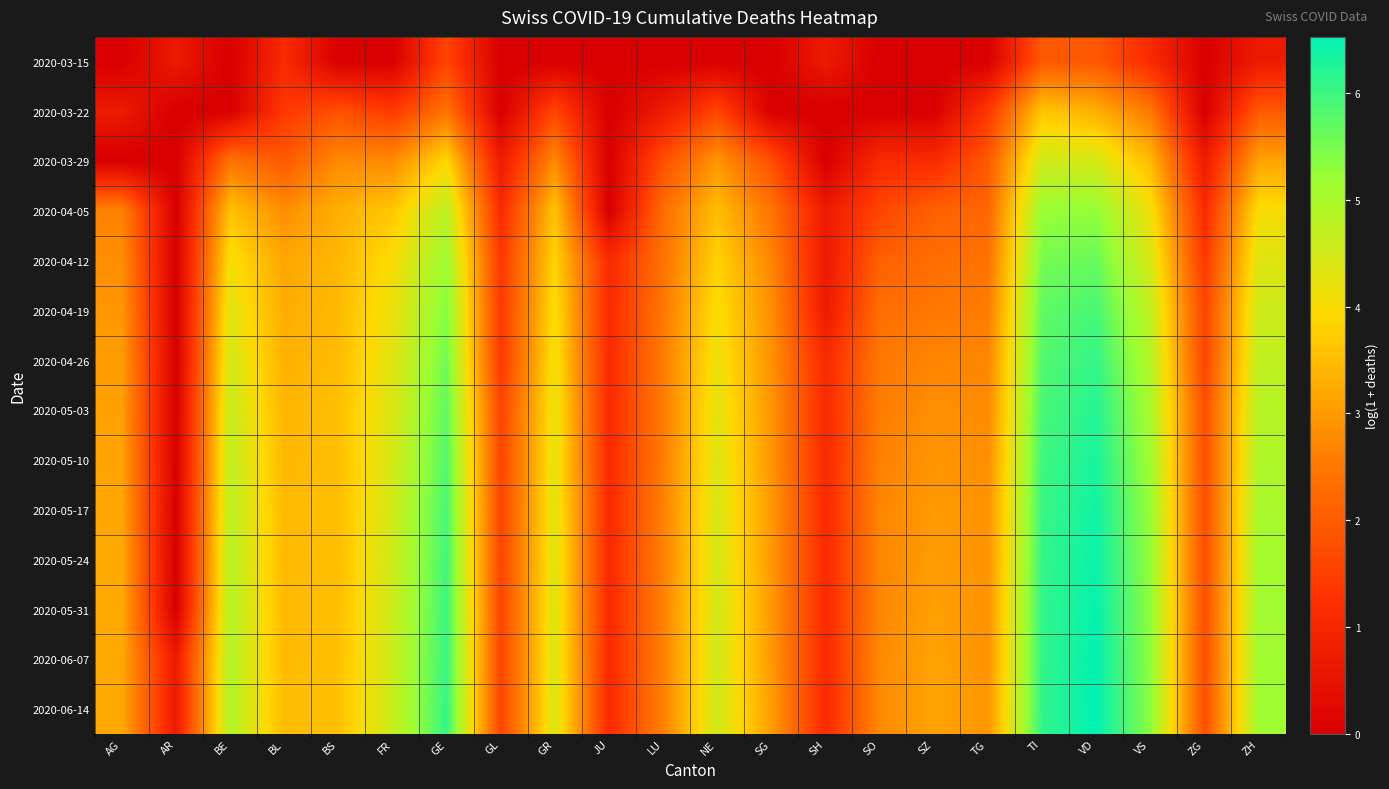

Count the number of categories in the chart.

22